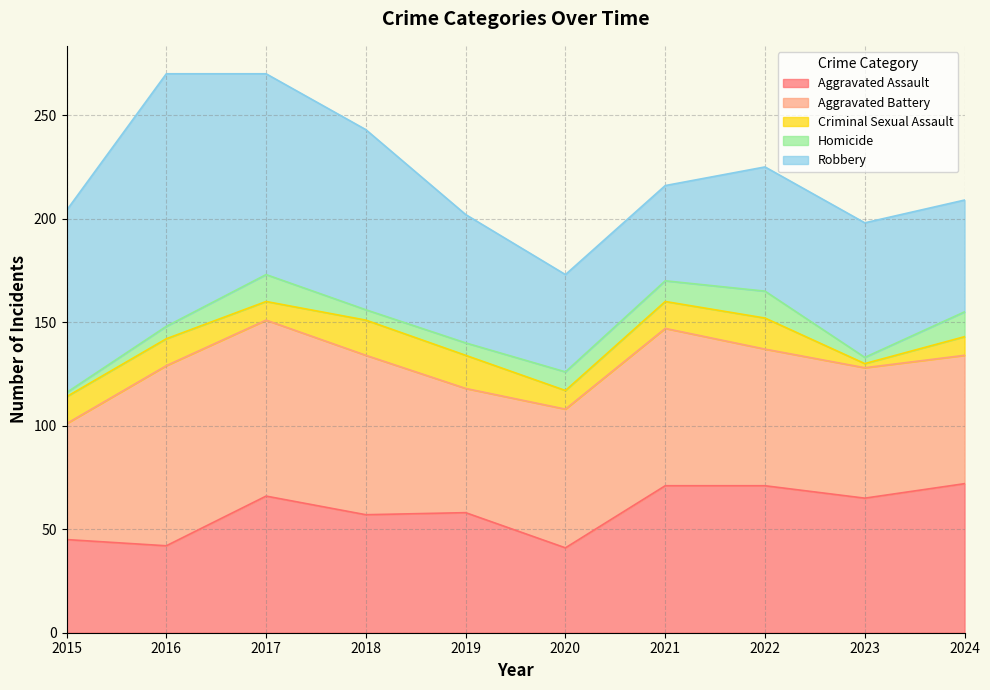

Rank the series by their maximum value, from lowest to highest.

Homicide, Criminal Sexual Assault, Aggravated Assault, Aggravated Battery, Robbery